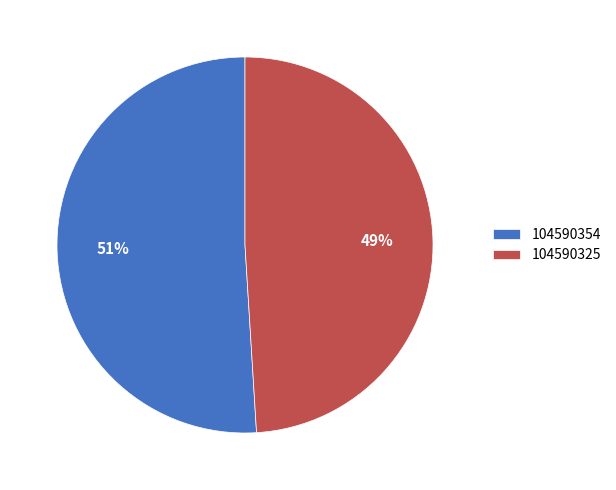

To the nearest percent, what is the combined percentage of 104590354 and 104590325?

100%